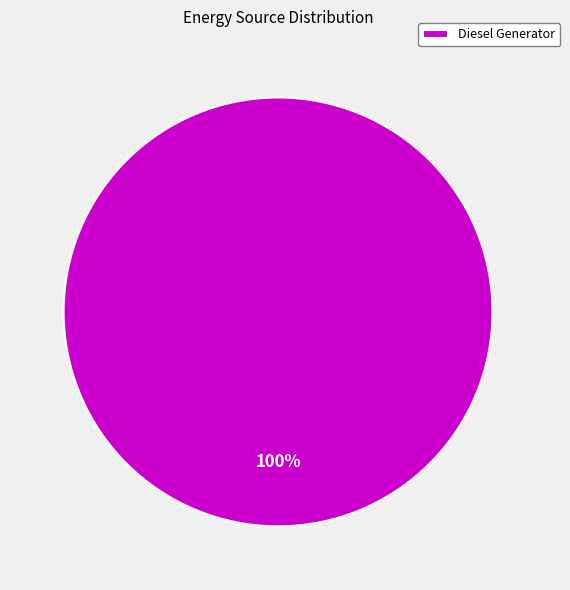

How many segments does this pie chart have?

1